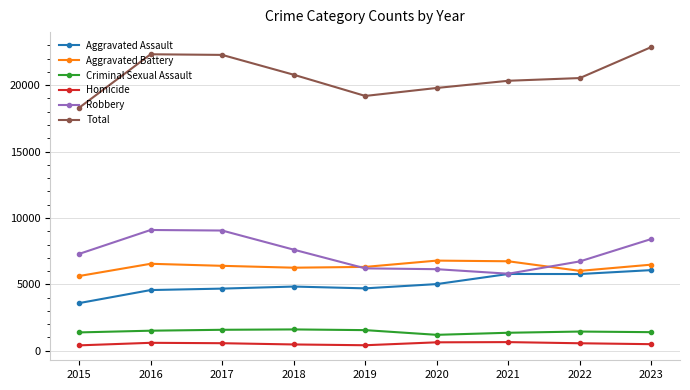

The Total series shows 34981 at 2022. True or false?

False